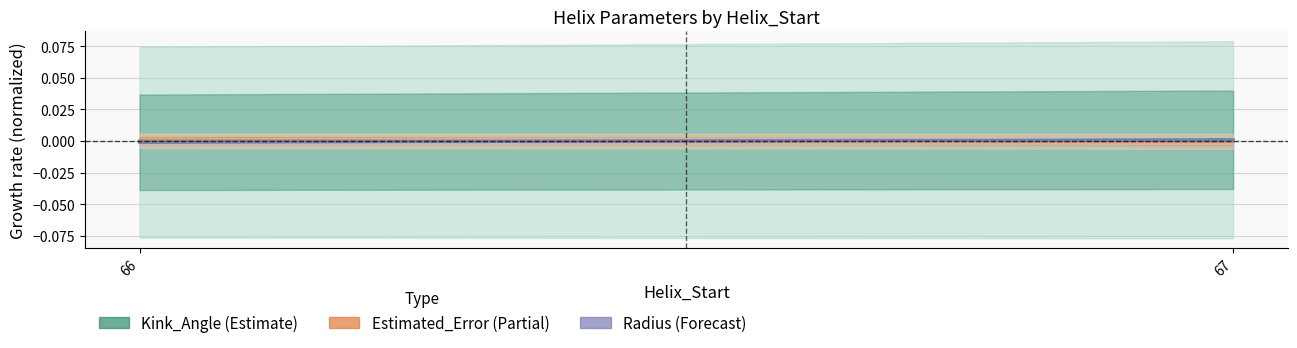

Is the value of Estimated_Error (Partial) at 66 greater than the value of Radius (Forecast) at 66?

Yes